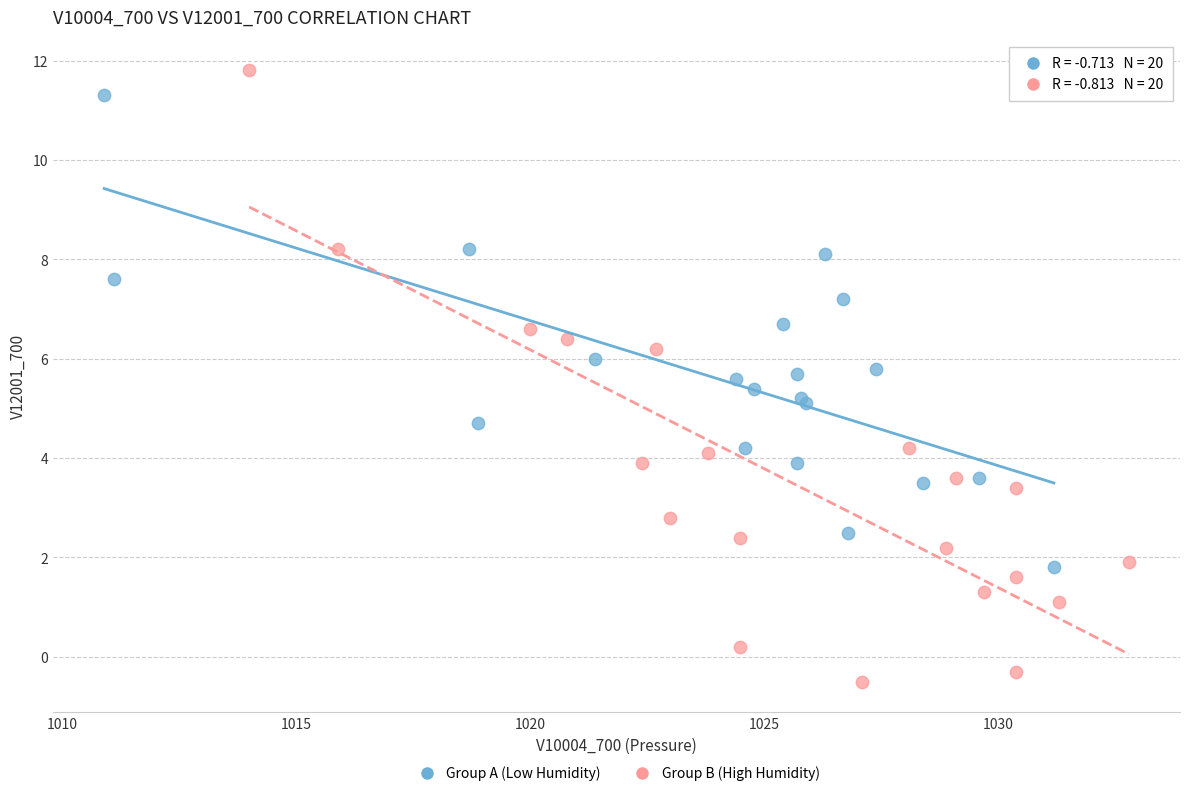

Which series has the largest Y range (max minus min)?

Group B (High Humidity)